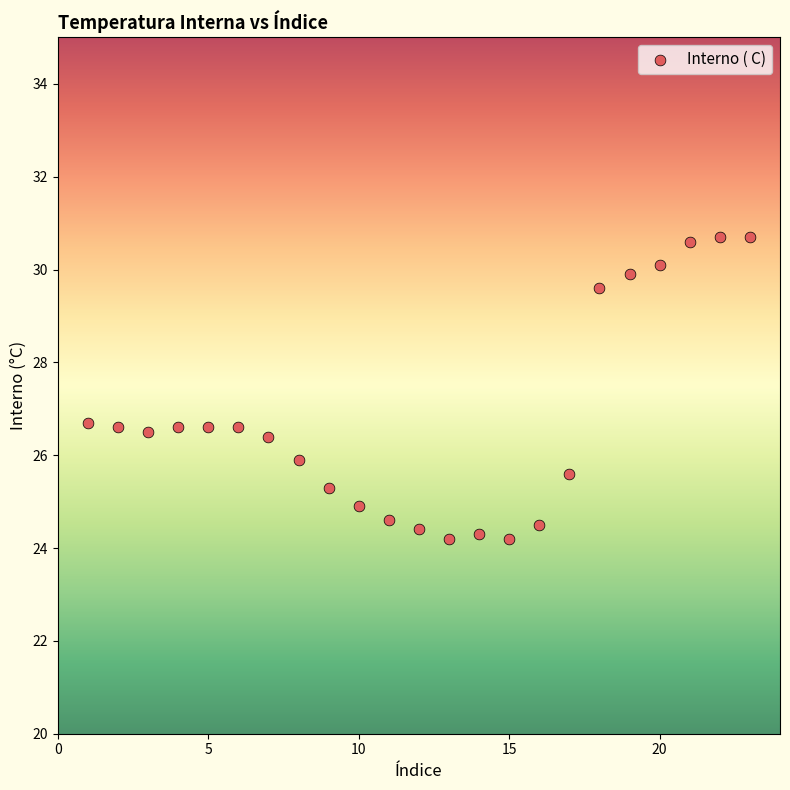

What is the range of Y values (max minus min)?

6.5